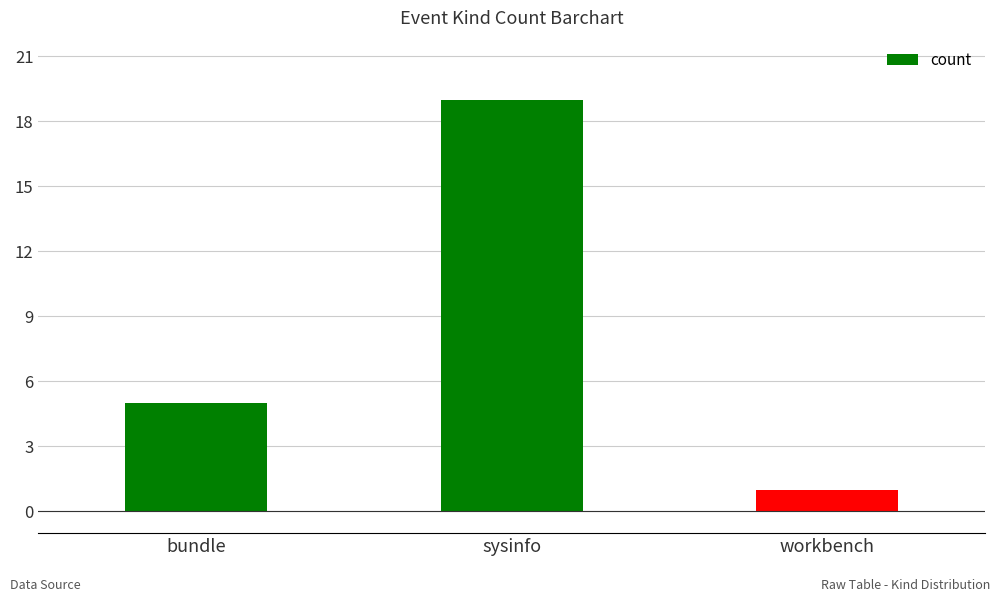

What is the value of the 1st bar from the left?

5